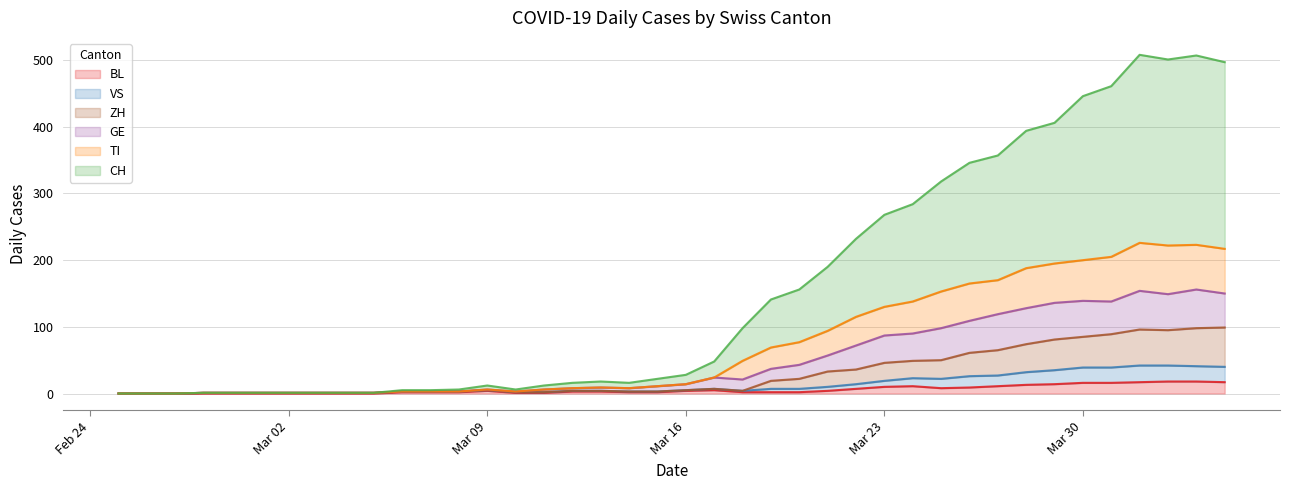

What is the highest value of the BL series?

18